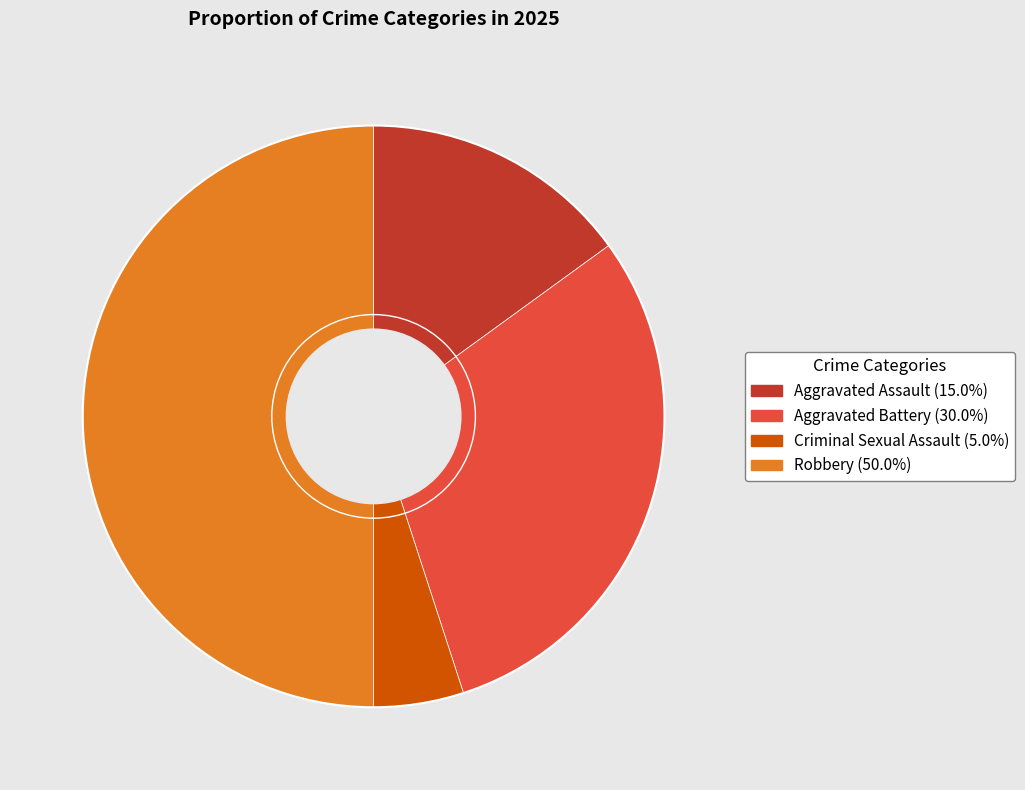

Do Aggravated Battery (30.0%) and Robbery (50.0%) together represent more than half of the pie?

Yes